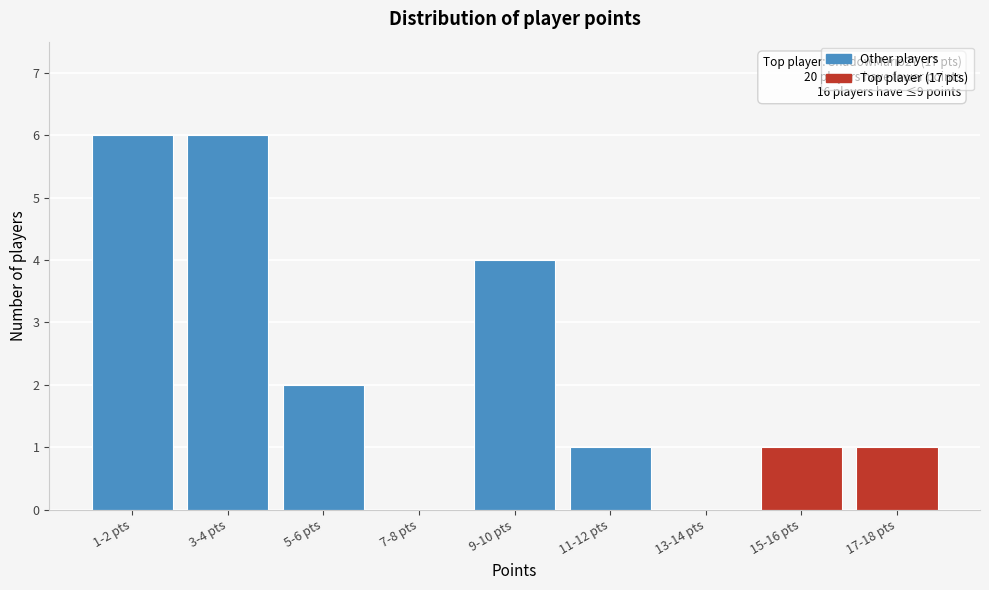

Reading right to left, extract all data points from this chart.

17-18 pts=1	15-16 pts=1	13-14 pts=0	11-12 pts=1	9-10 pts=4	7-8 pts=0	5-6 pts=2	3-4 pts=6	1-2 pts=6